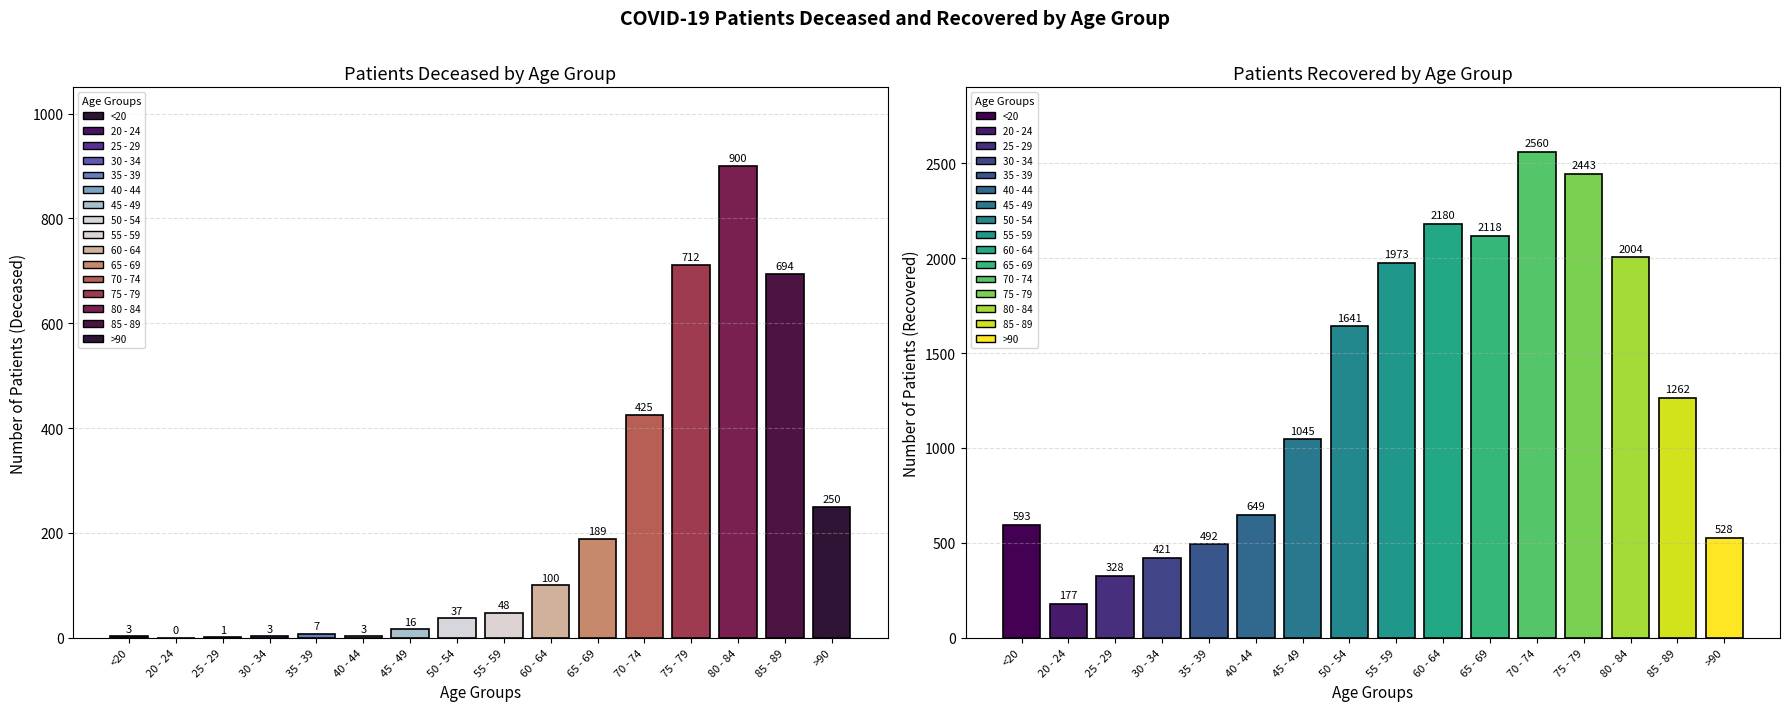

Is it true that patients_deceased equals 900 at 80 - 84?

True